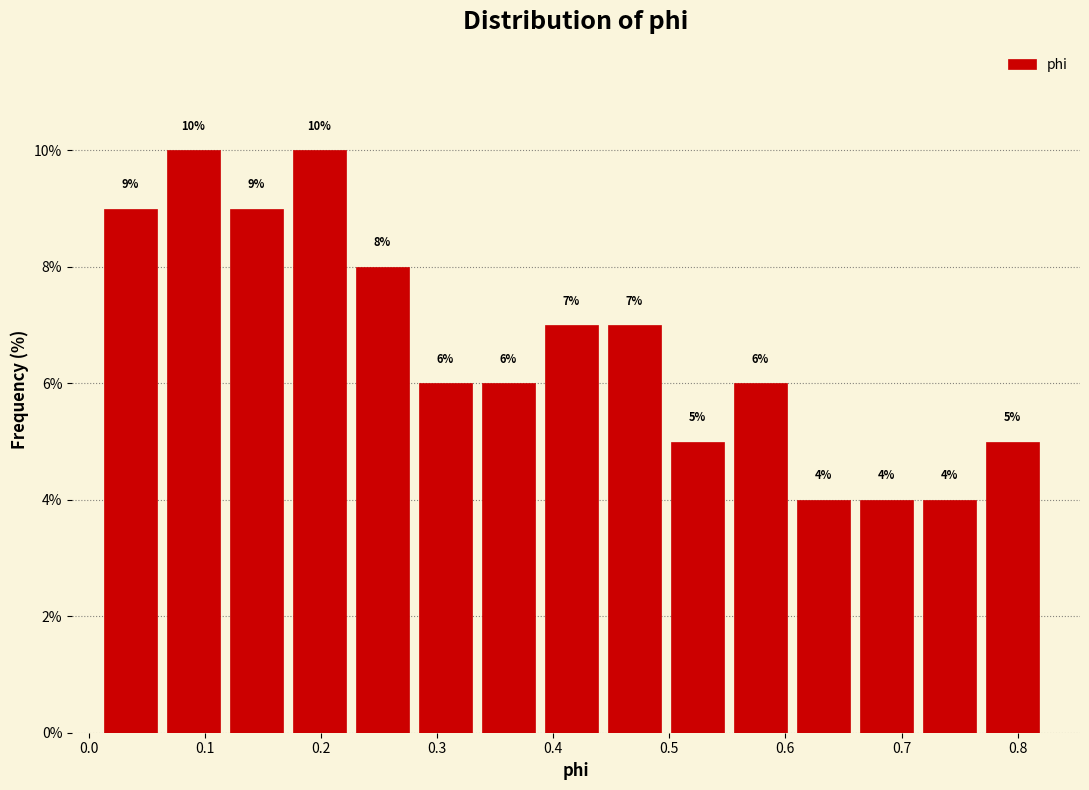

Reading left to right, list every bar in this chart as the range it spans on the x-axis followed by its height. The bar edges are not printed on the chart, so give them approximately, as read against the axis.

0.01 to 0.07: 9
0.07 to 0.12: 10
0.12 to 0.18: 9
0.18 to 0.23: 10
0.23 to 0.28: 8
0.28 to 0.34: 6
0.34 to 0.39: 6
0.39 to 0.45: 7
0.45 to 0.50: 7
0.50 to 0.56: 5
0.56 to 0.61: 6
0.61 to 0.66: 4
0.66 to 0.72: 4
0.72 to 0.77: 4
0.77 to 0.83: 5